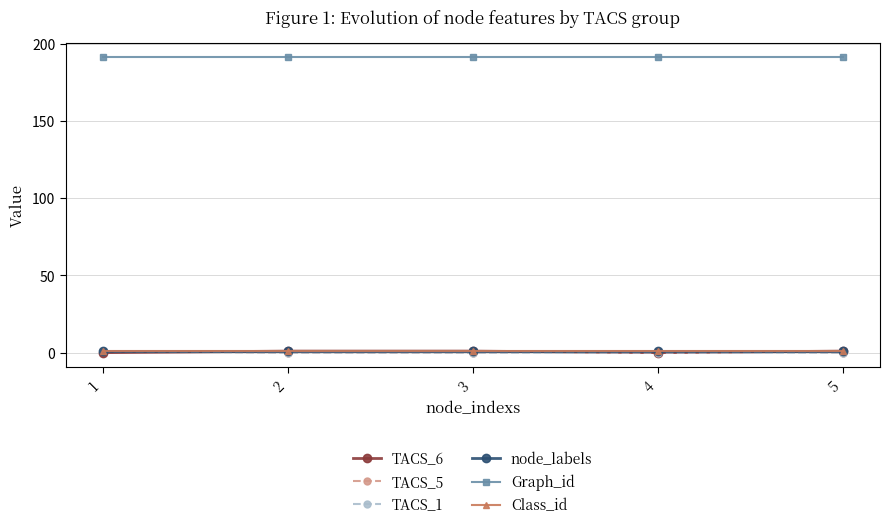

Does the chart have visible grid lines?

Yes